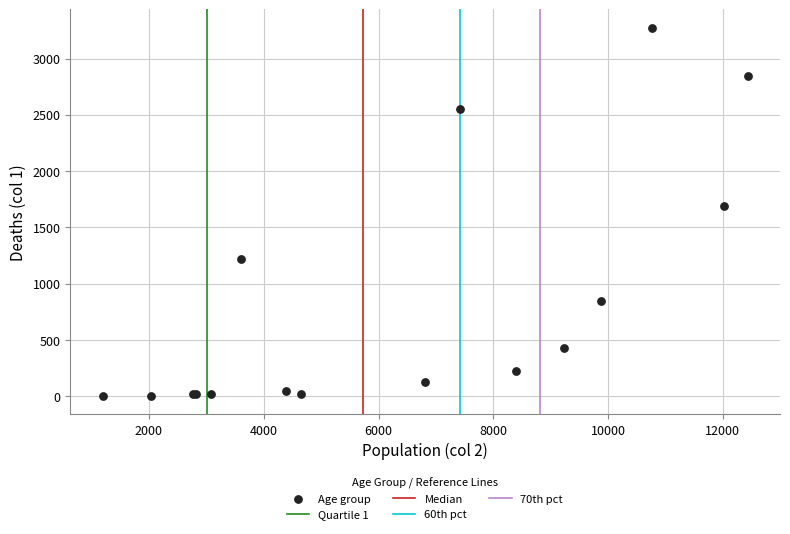

What Y value in the scatter plot is closest to 1638?

1690